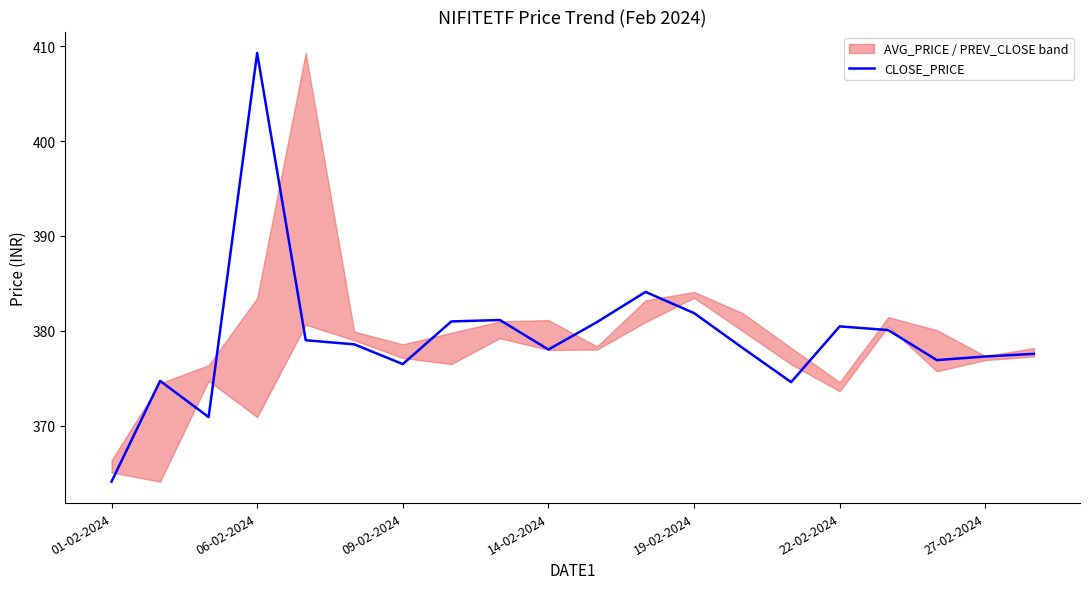

What is the highest value of the CLOSE_PRICE series?

409.3